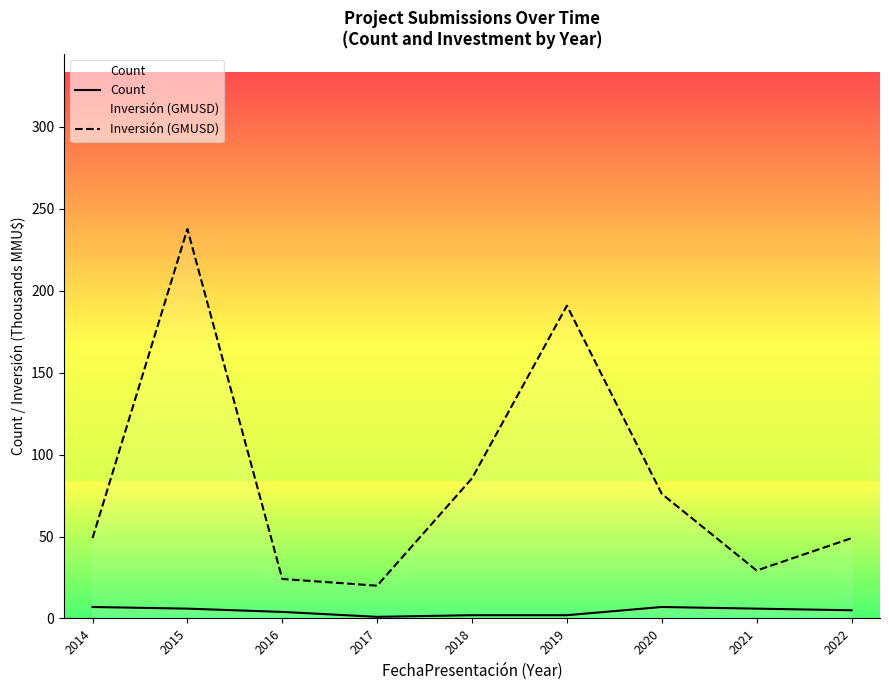

At which category is the sum across all series the highest?

2015